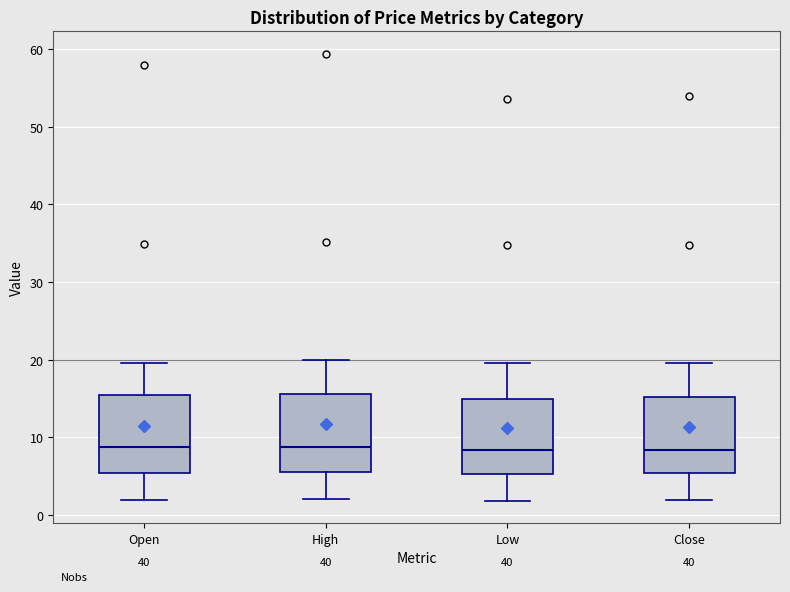

Reading left to right, transcribe this box plot: for each box, give where its median line is, the range the box spans, and where its two whiskers end, as read against the y-axis. The values are not printed on the chart, so give them approximately, as read against the axis.

Open: median 9, box 5 to 16, whiskers 2 to 20
High: median 9, box 6 to 16, whiskers 2 to 20
Low: median 8, box 5 to 15, whiskers 2 to 20
Close: median 8, box 5 to 15, whiskers 2 to 20